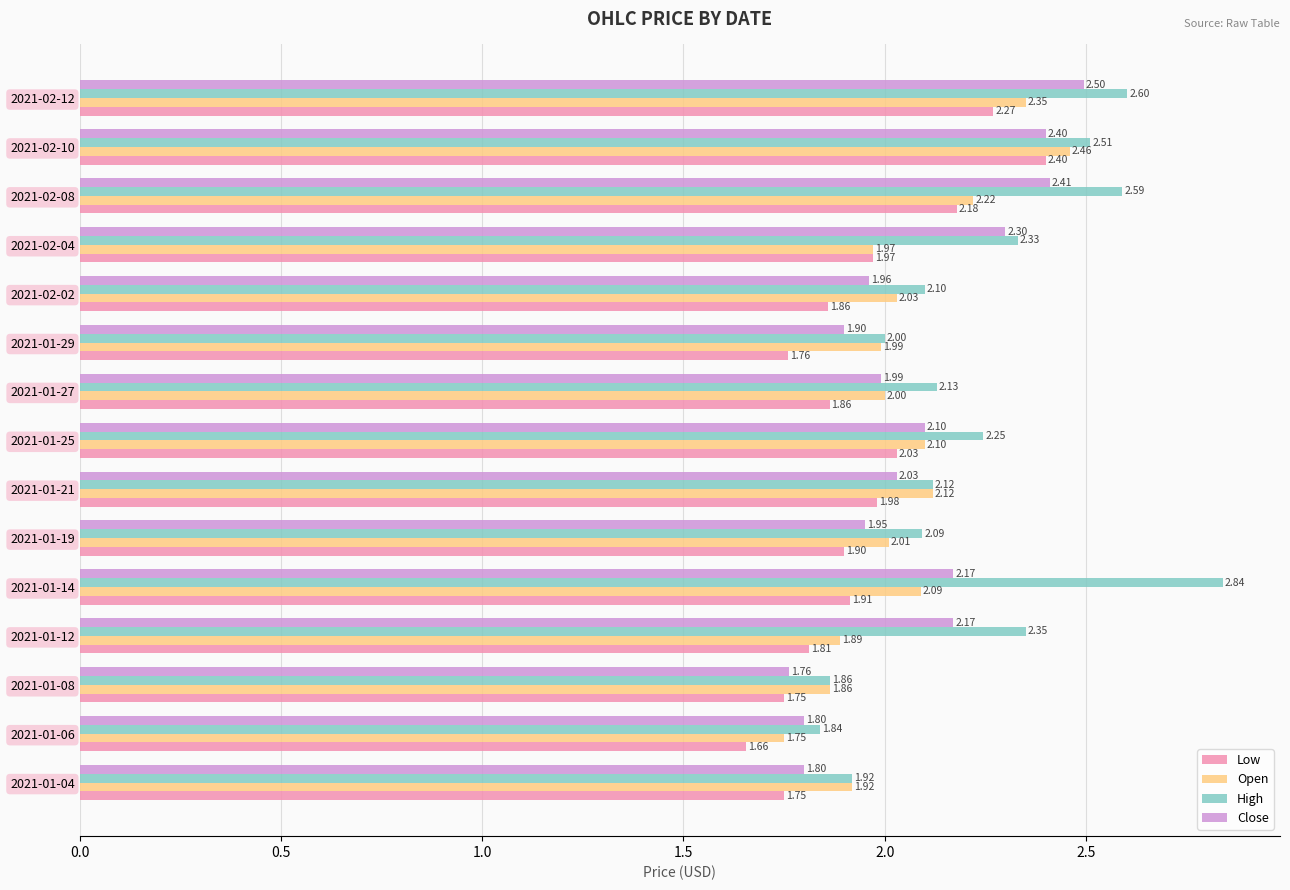

Which series has the largest range (max minus min)?

High